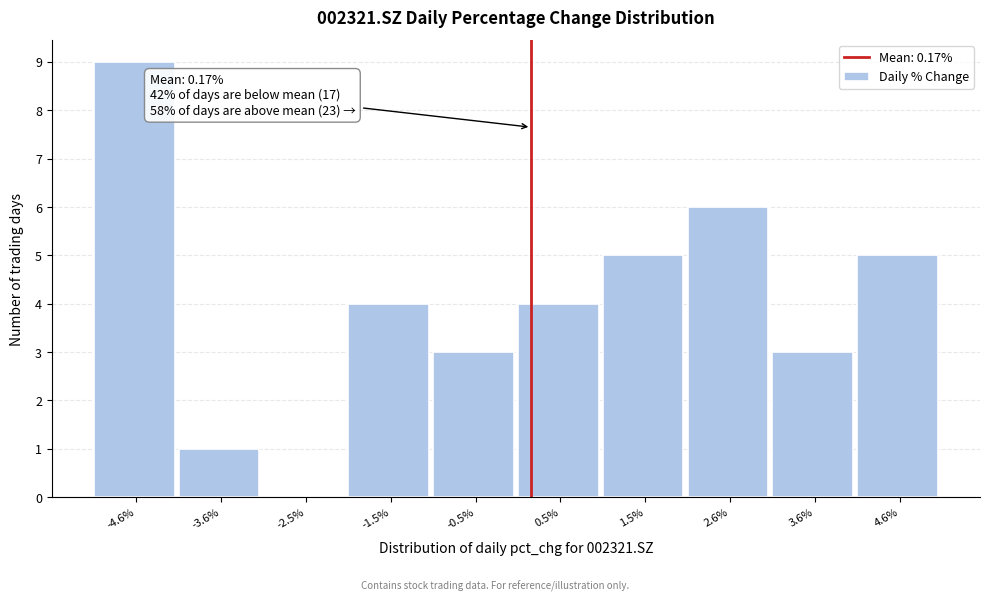

Which range on the x-axis has the tallest bar?

-5.2 to -4.0